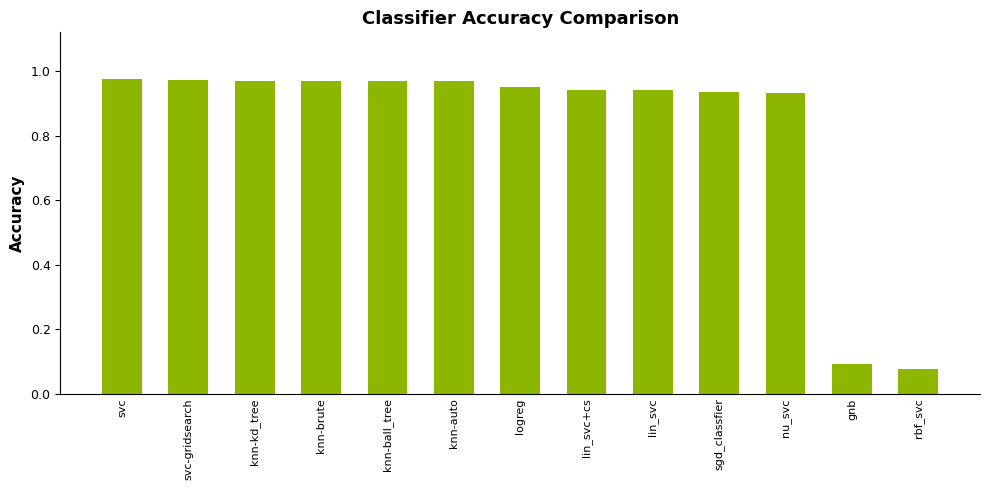

True or false: the data shows 0.5 at knn-auto.

False